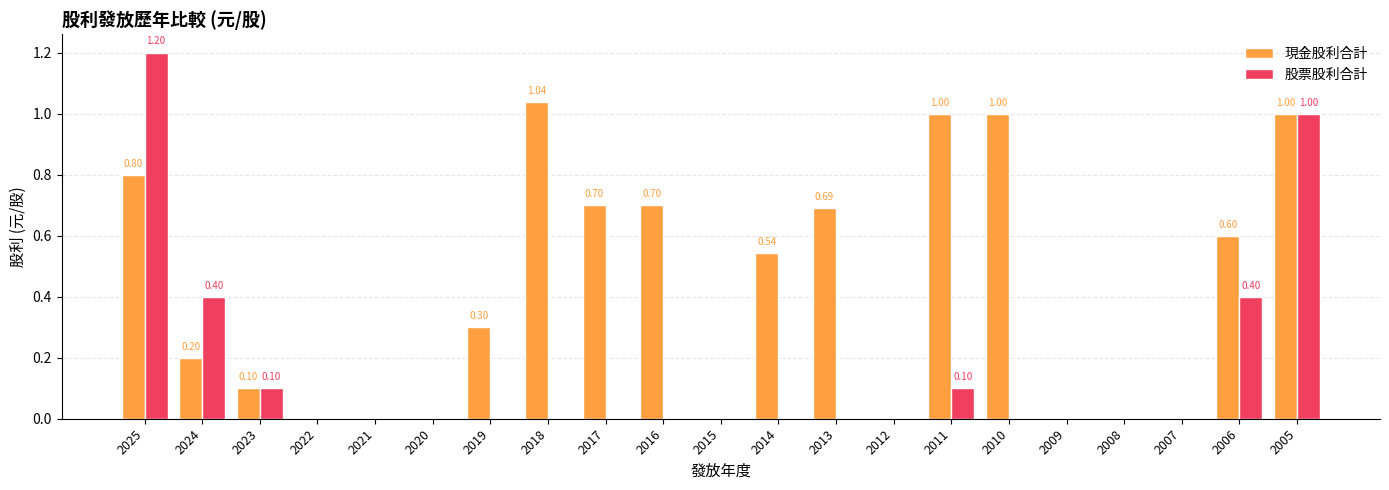

Which series has the largest total across all categories?

現金股利合計